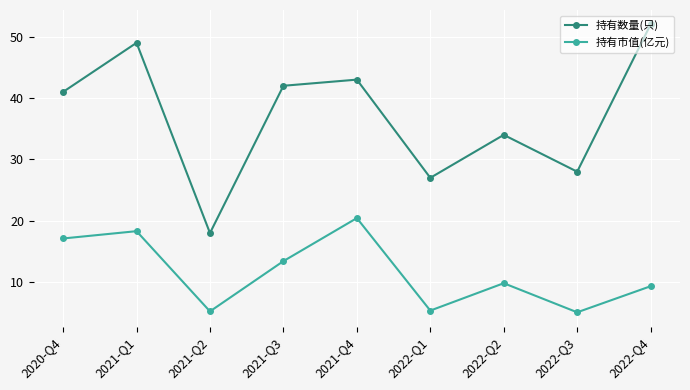

What is the difference between the 持有市值(亿元) values at 2022-Q1 and 2022-Q2?

4.5